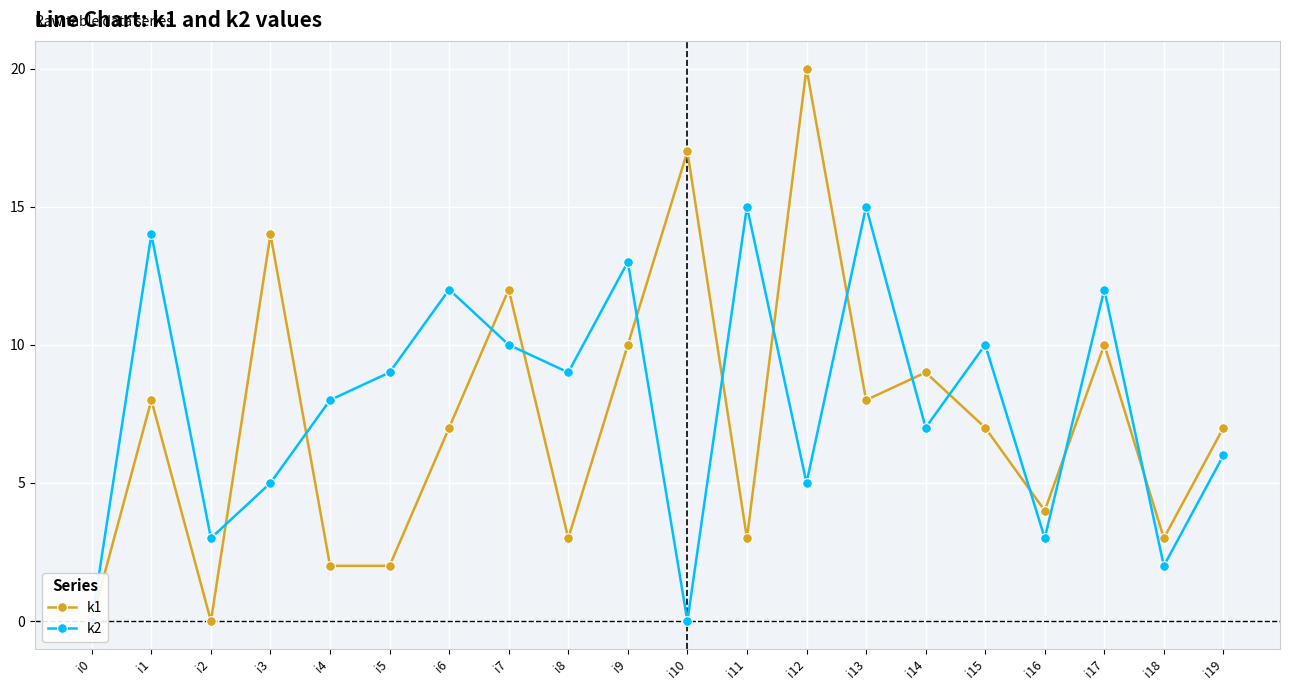

At which label does k1 first exceed 7?

i1